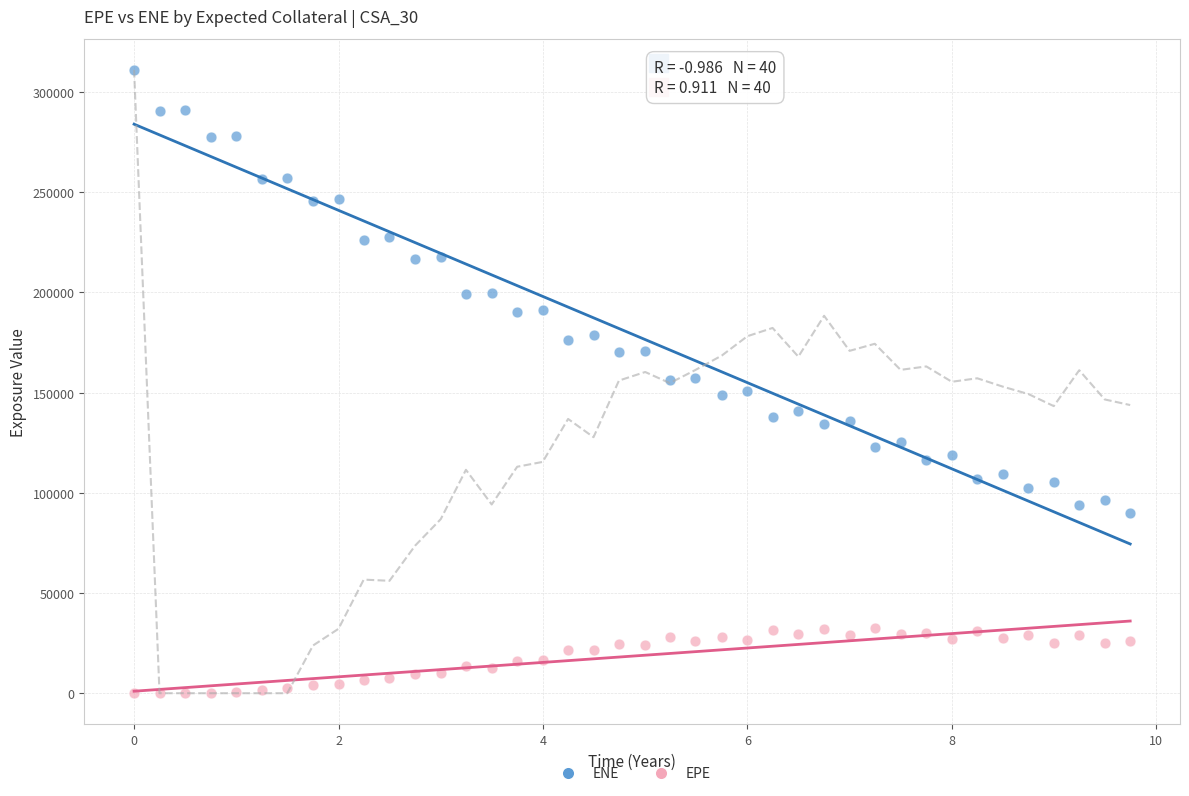

Across all data points, what is the range of X values (max minus min)?

9.7